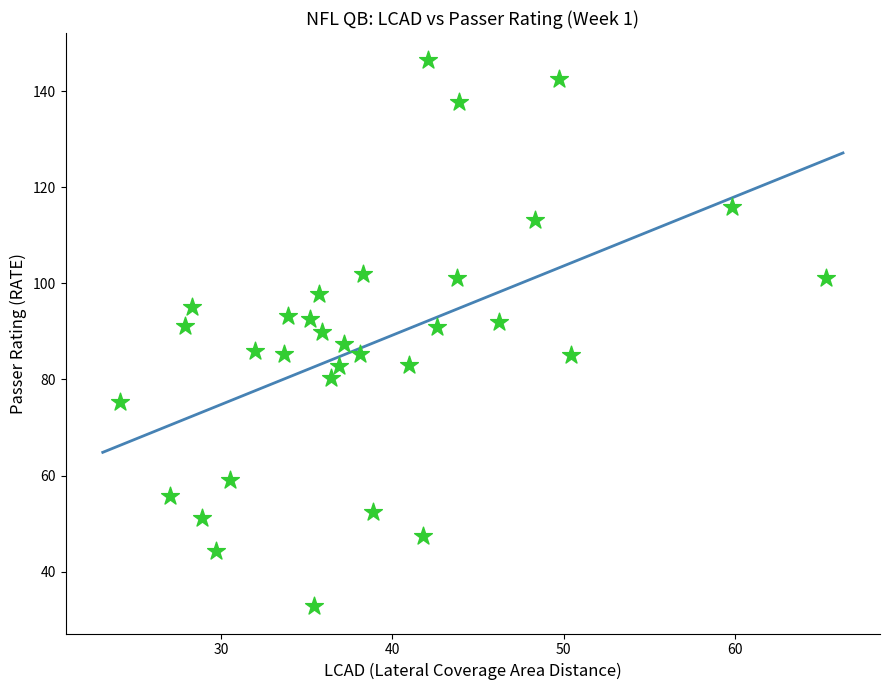

What is the range of Y values (max minus min)?

113.6